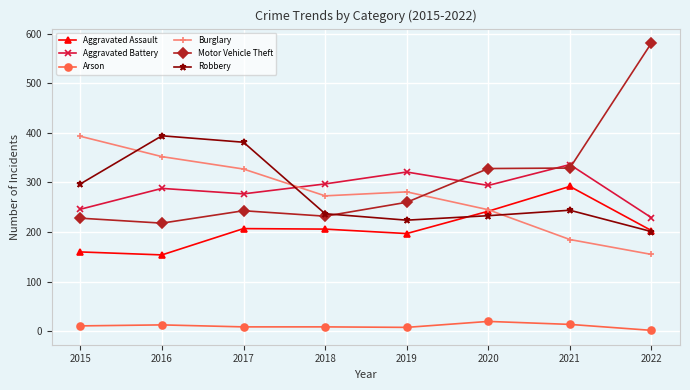

The Aggravated Battery series shows 491 at 2019. True or false?

False